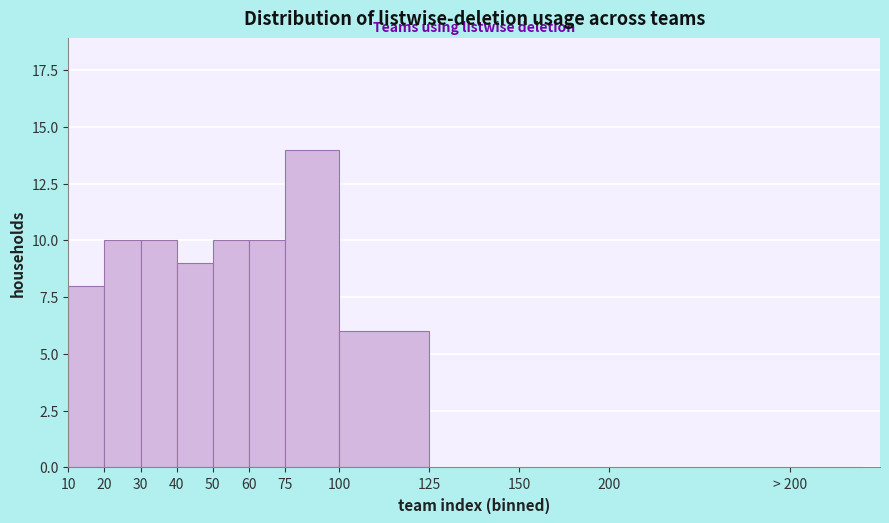

Reading right to left, list all the values displayed in this chart.

> 200=0	200=0	150=0	125=0	100=6	75=14	60=10	50=10	40=9	30=10	20=10	10=8